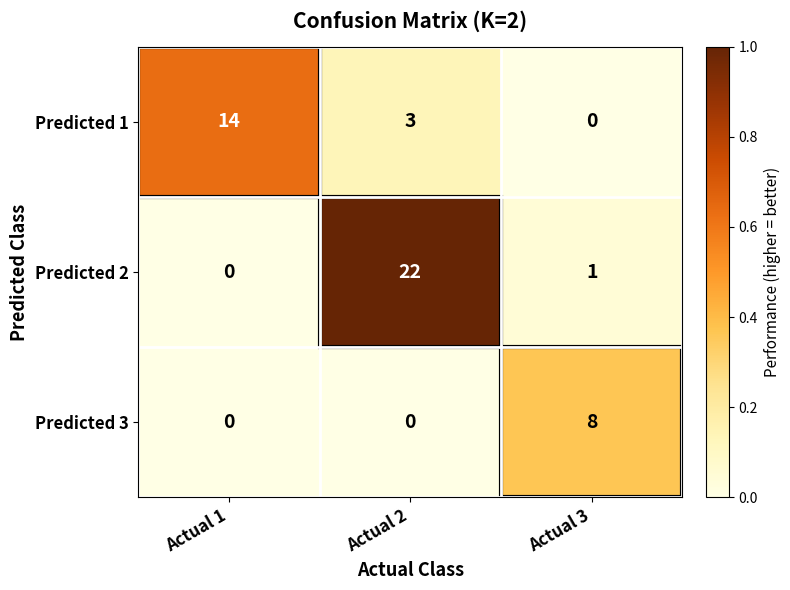

At how many categories does at least one series exceed 0?

3